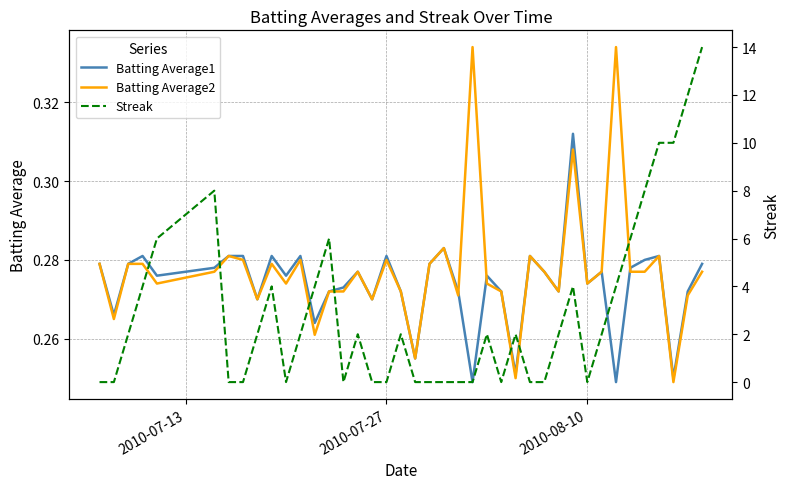

Is it true that Batting Average2 equals 0.2 at 2010-07-27?

False